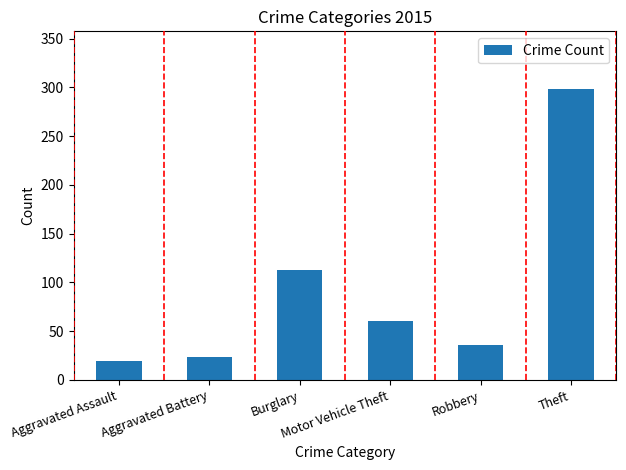

List the labels in order of value, smallest first.

Aggravated Assault, Aggravated Battery, Robbery, Motor Vehicle Theft, Burglary, Theft